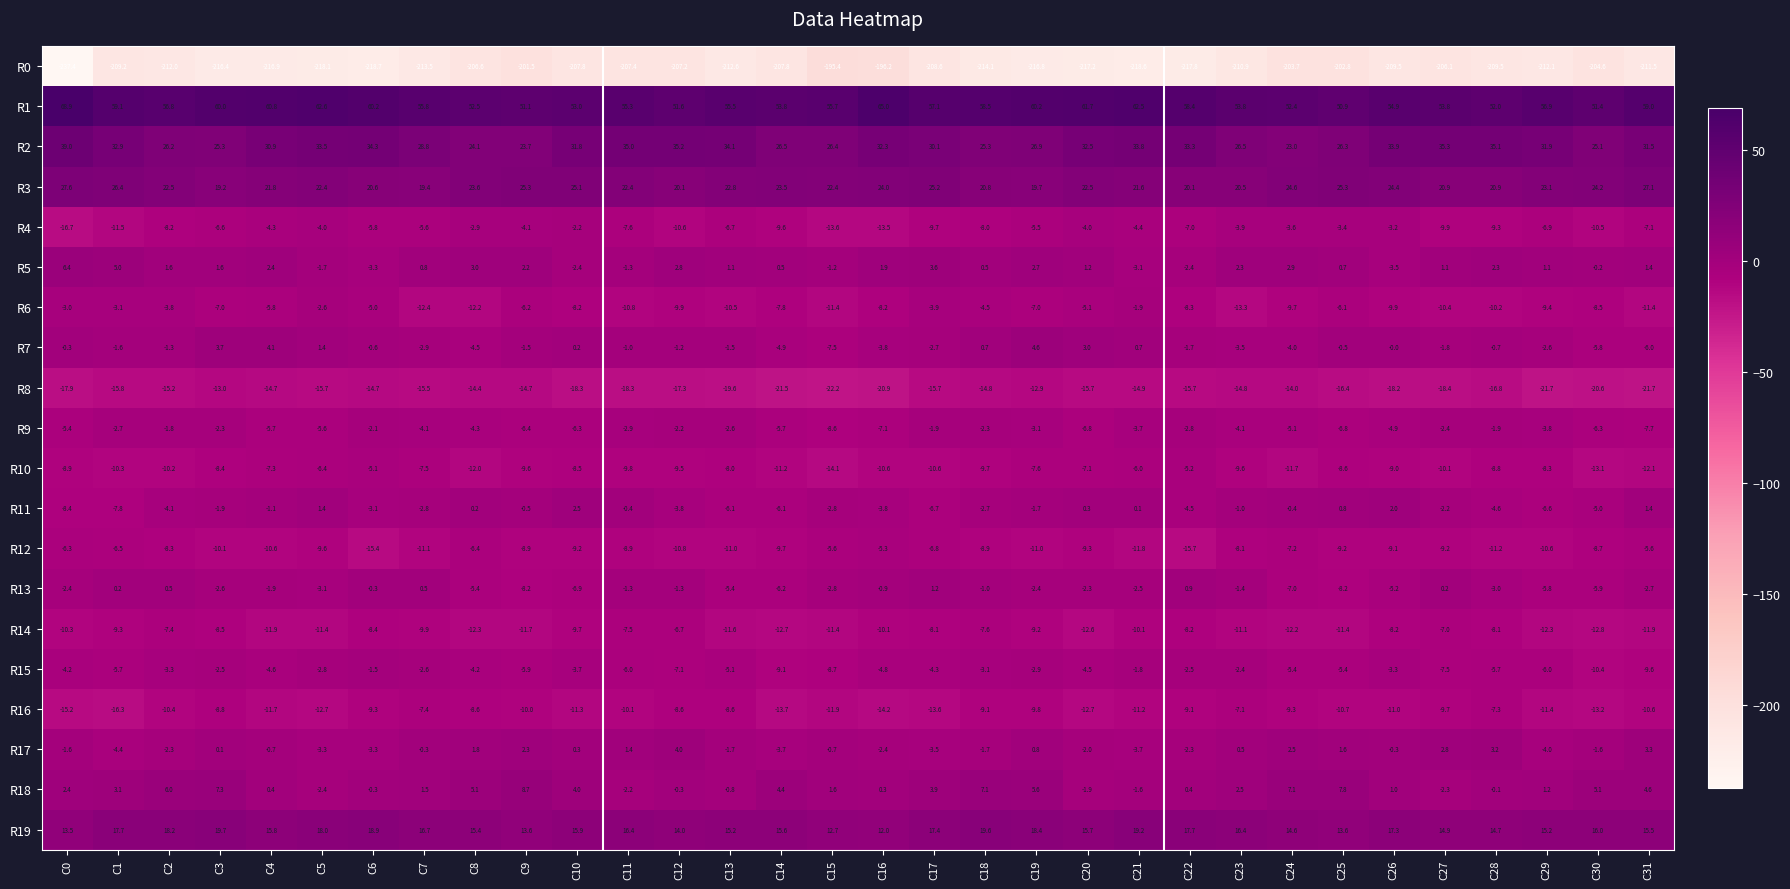

Rank the series at C0 from lowest to highest value.

R0, R8, R4, R16, R14, R10, R11, R12, R9, R15, R6, R13, R17, R7, R18, R5, R19, R3, R2, R1